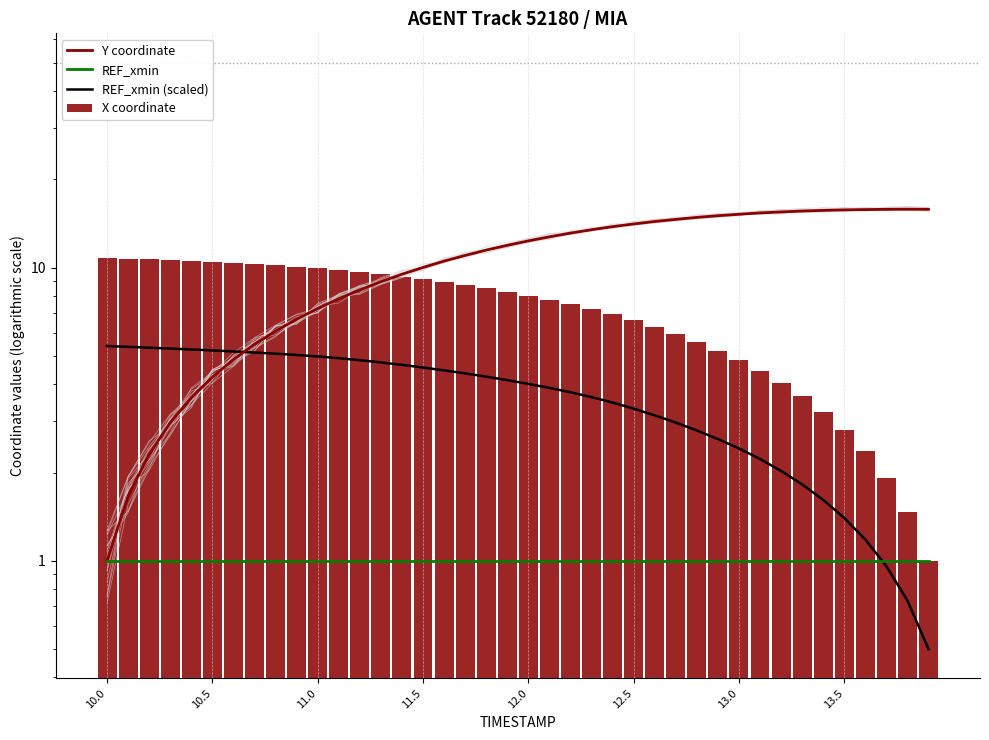

How many categories are shown in the chart?

40